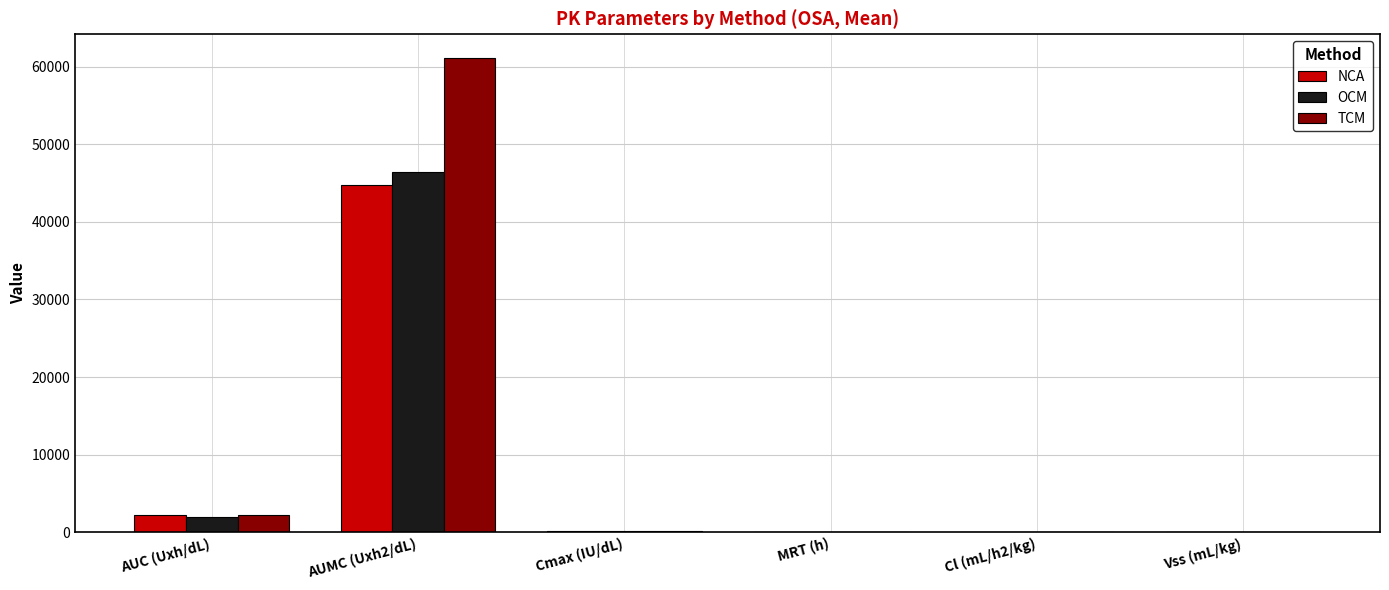

The value of OCM at AUC (Uxh/dL) is 2007.0. True or false?

True